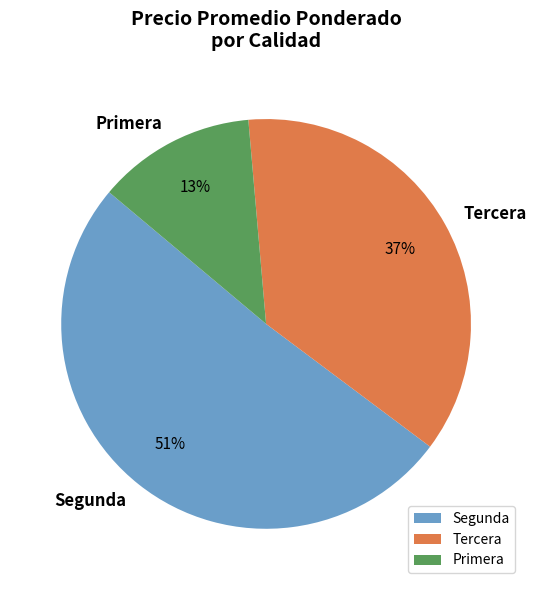

What percentage is the Tercera slice, to the nearest percent?

37%